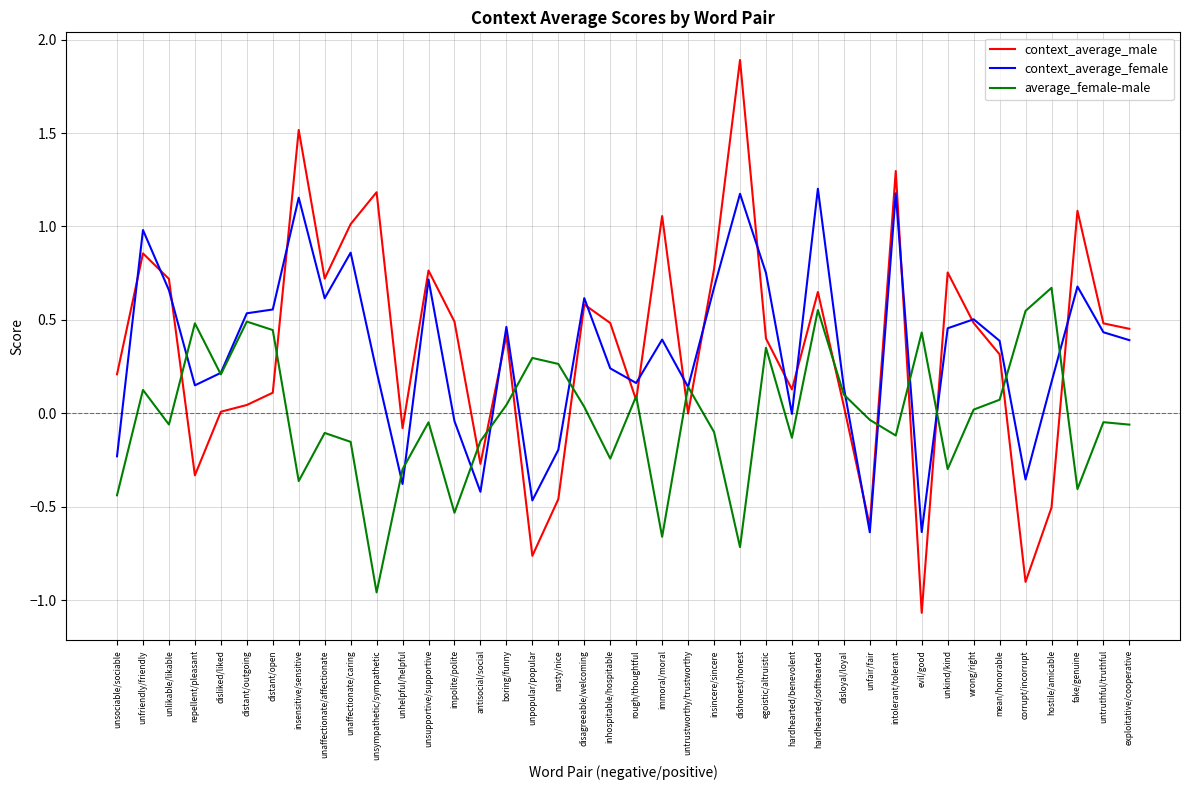

At unaffectionate/caring, list the series in order from smallest to largest.

average_female-male, context_average_female, context_average_male